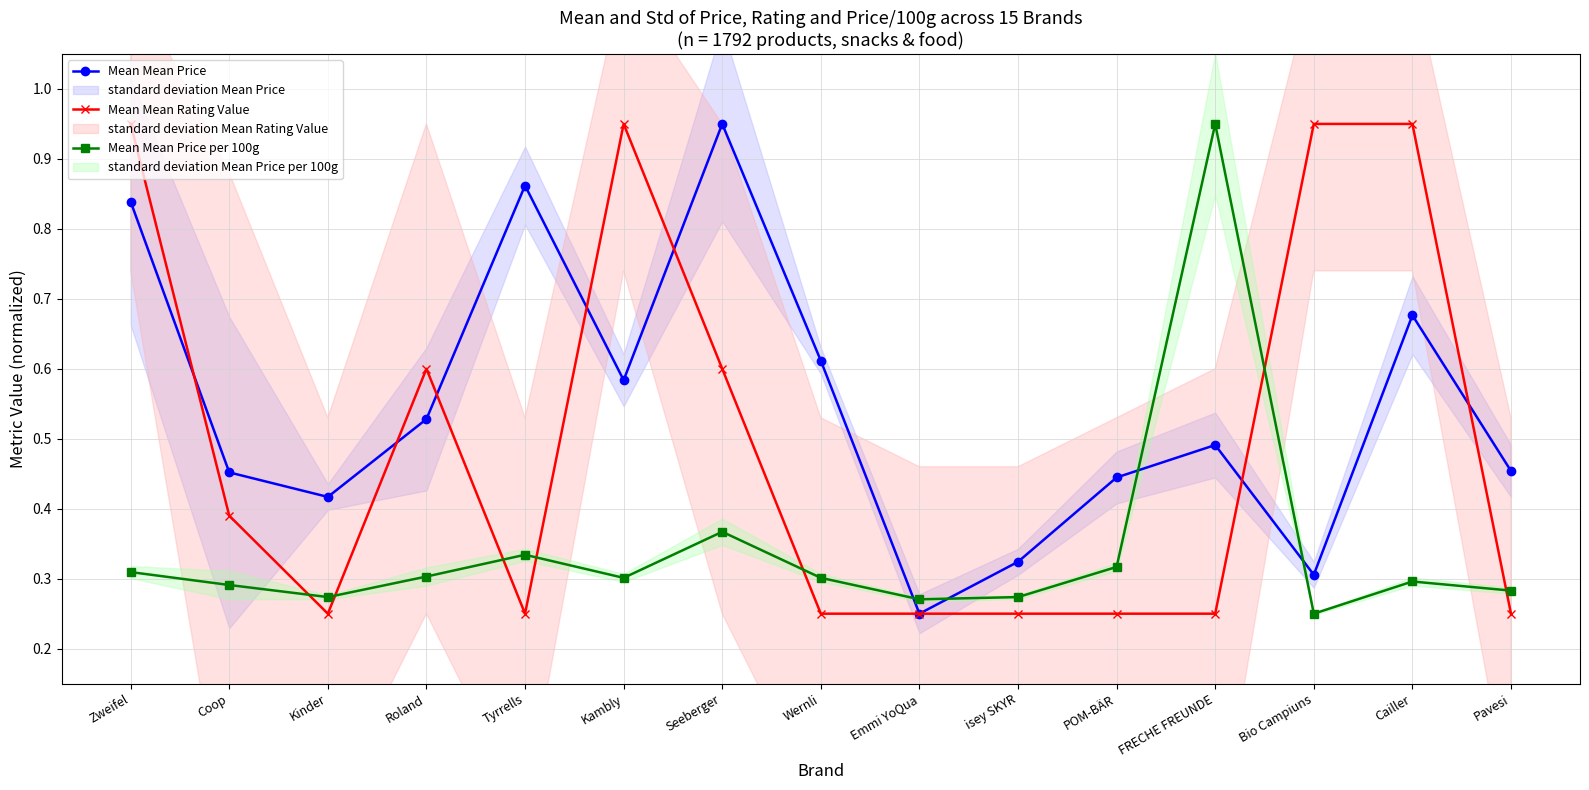

At which category does Mean Mean Price per 100g reach its first local peak?

Tyrrells